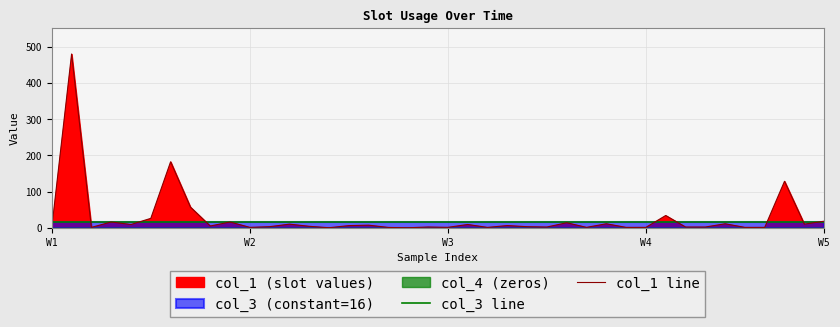

What is the label of the 10th point from the left?

9